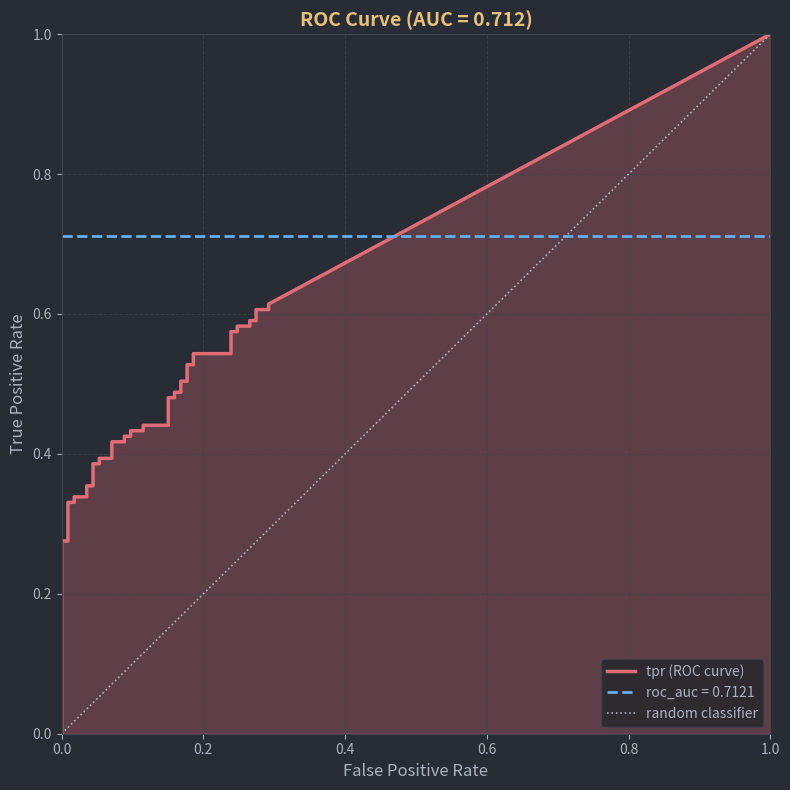

True or false: tpr has more than 2 interior local peaks.

False